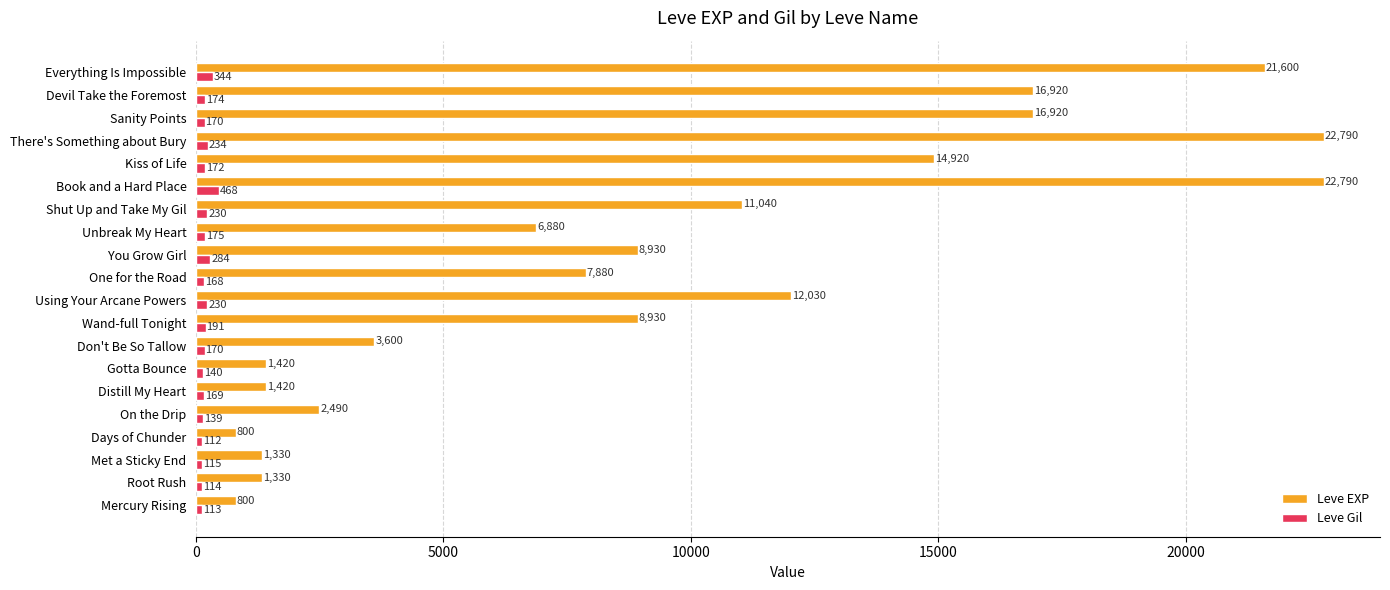

Where is Leve EXP nearest to the value 11795?

Using Your Arcane Powers